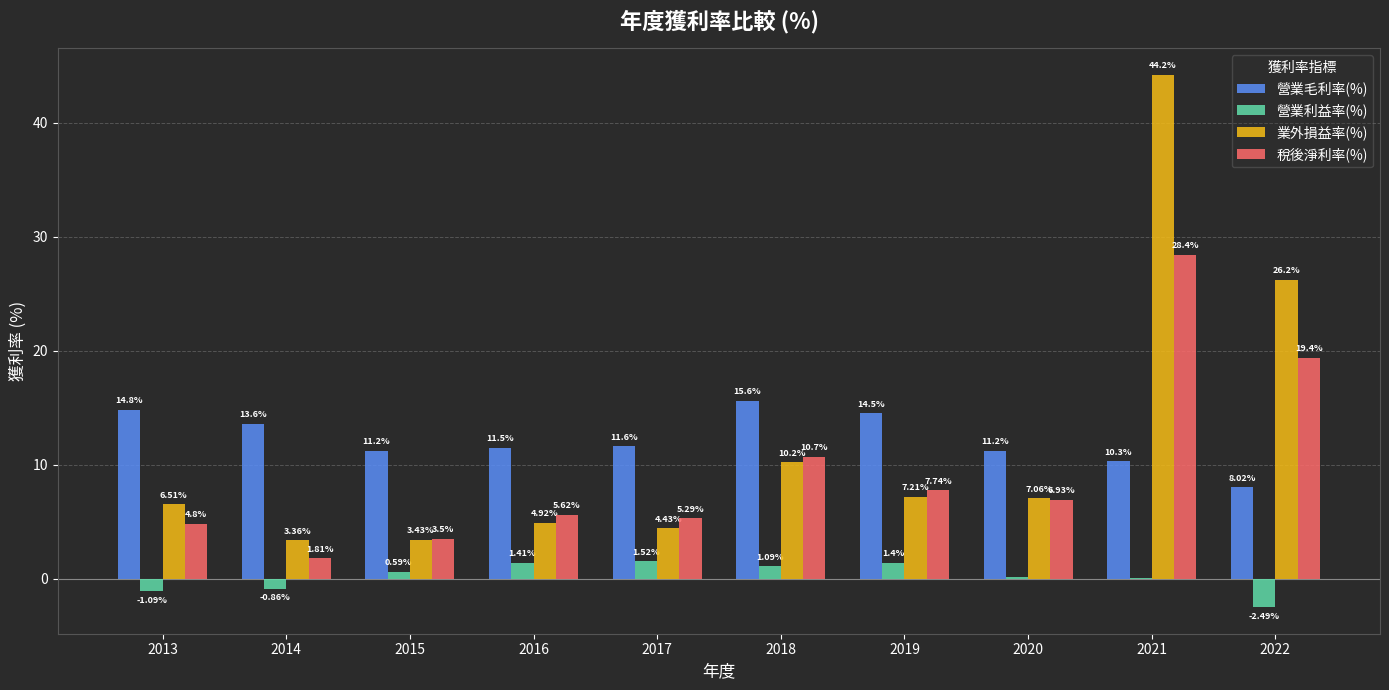

The 營業毛利率(%) series shows 24.4 at 2013. True or false?

False